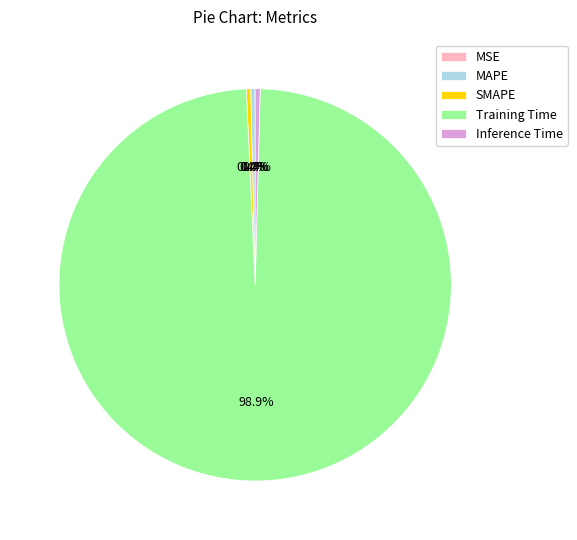

Between SMAPE and Training Time, which is larger?

Training Time